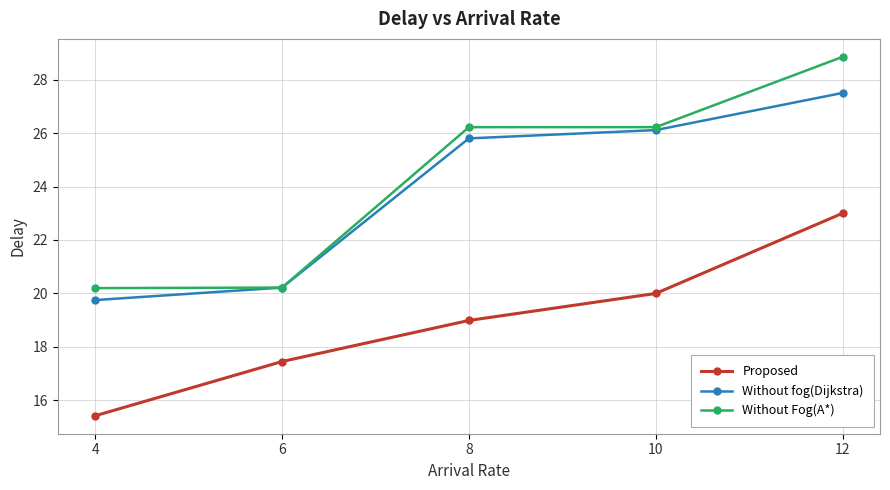

The Proposed series shows 20.0 at 10. True or false?

True